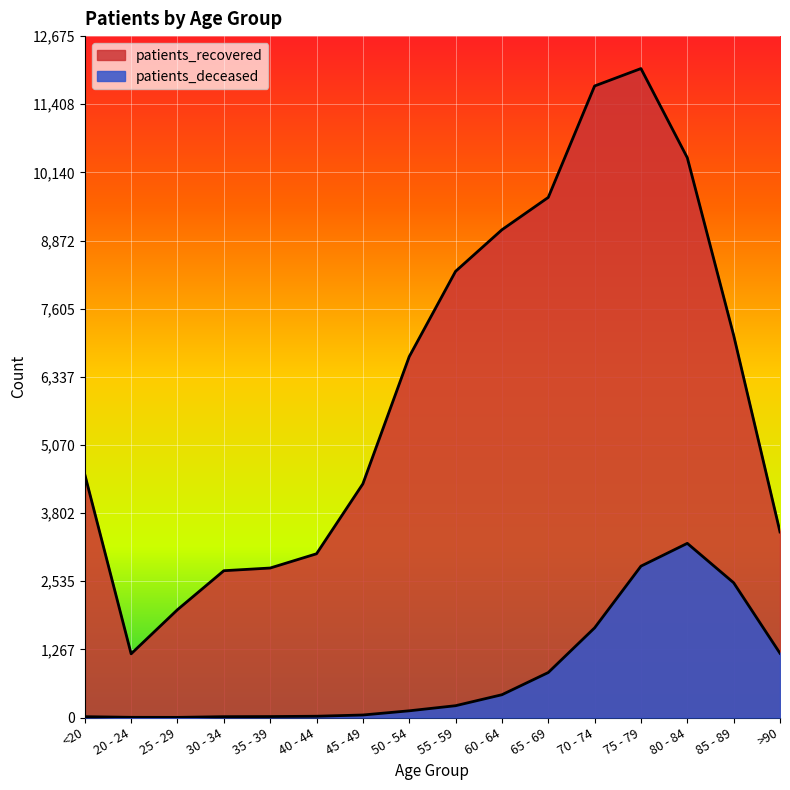

What is the label of the 2nd point from the left?

20 - 24